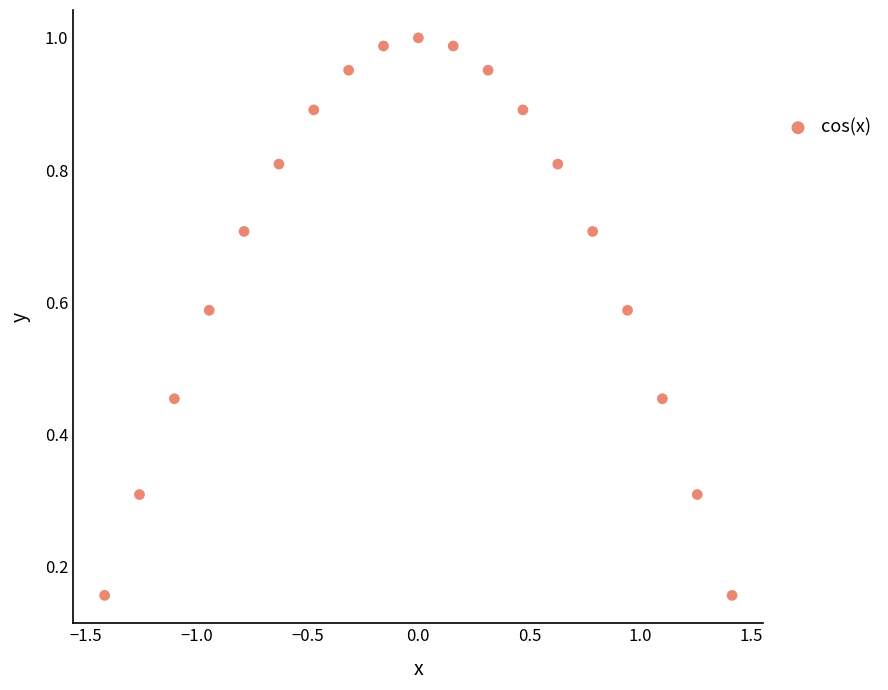

What is the range of X values (max minus min)?

2.8